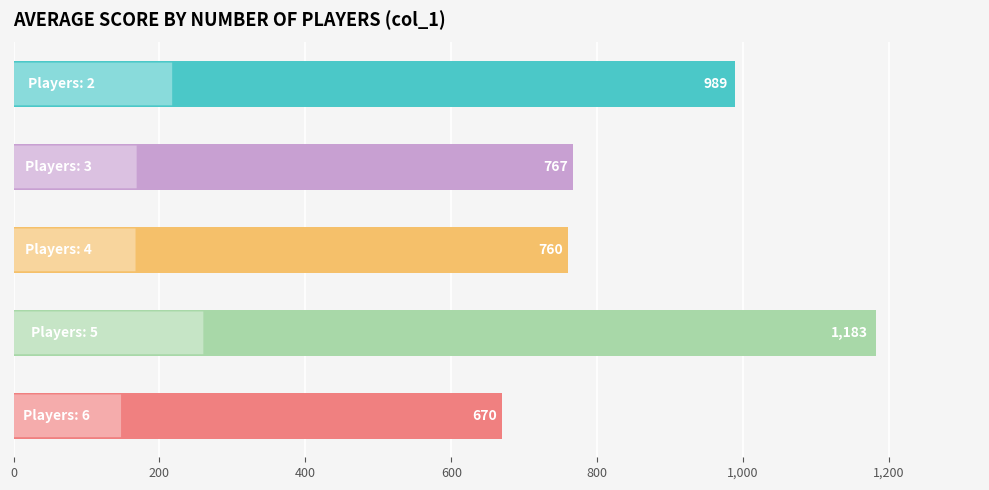

What is the value of the 4th bar from the top?

1182.7